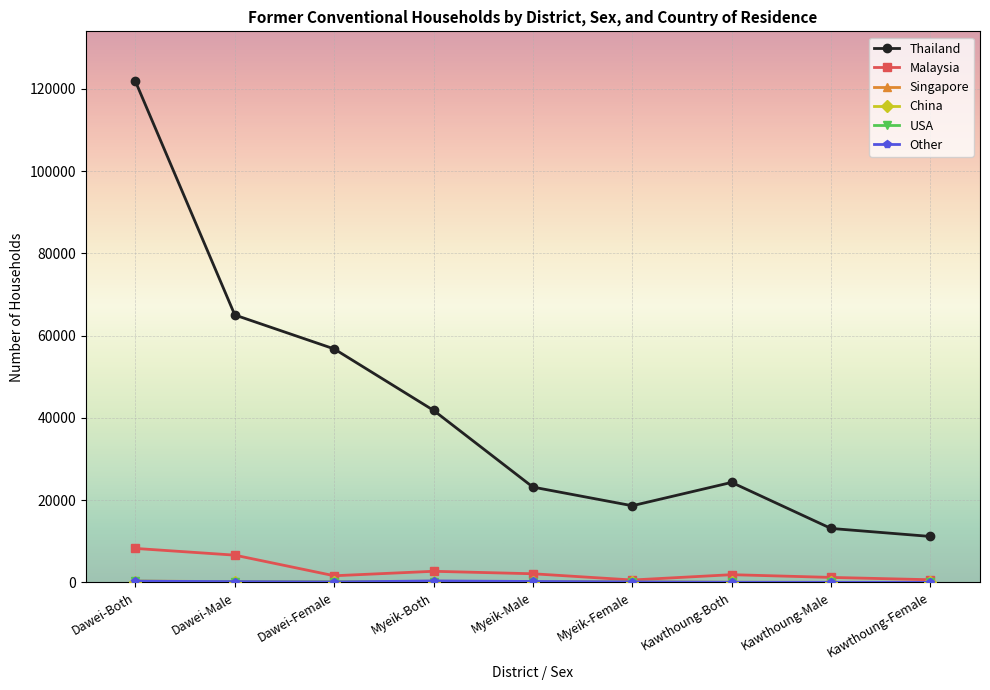

Between Myeik-Male and Myeik-Female, which series saw the biggest shift?

Thailand